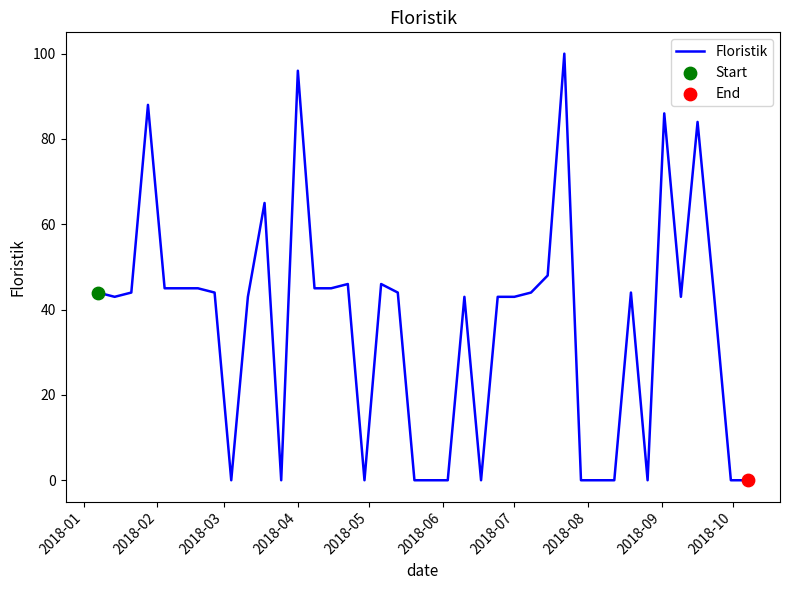

What is the difference between the maximum and minimum values?

100